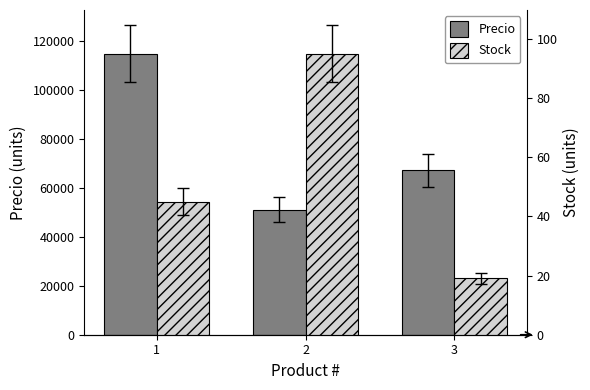

At which label does Precio reach its minimum?

2